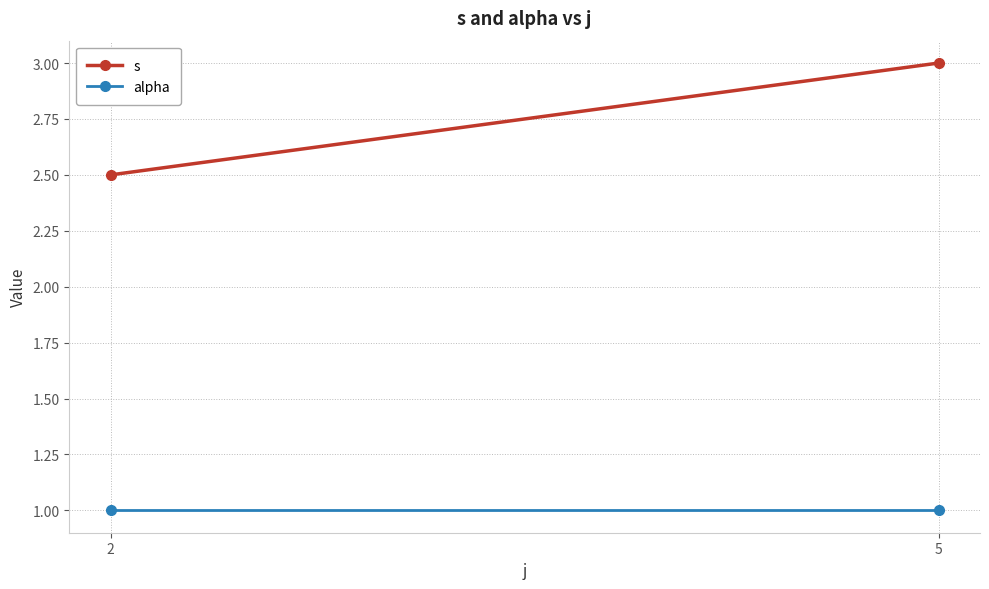

Reading left to right, what are all the values shown in this chart?

s: 2=2.5	5=3.0
alpha: 2=1.0	5=1.0